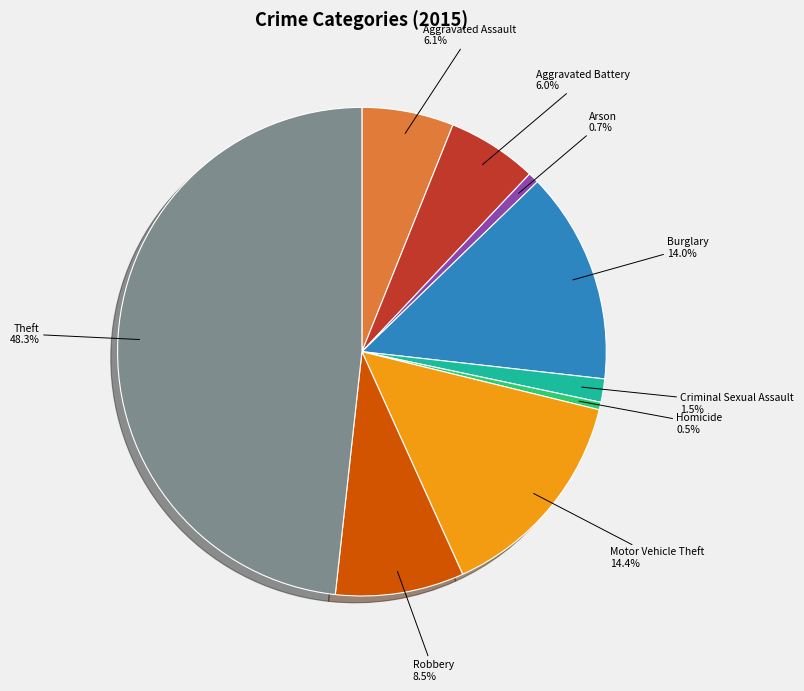

Which has a higher value, Arson or Motor Vehicle Theft?

Motor Vehicle Theft